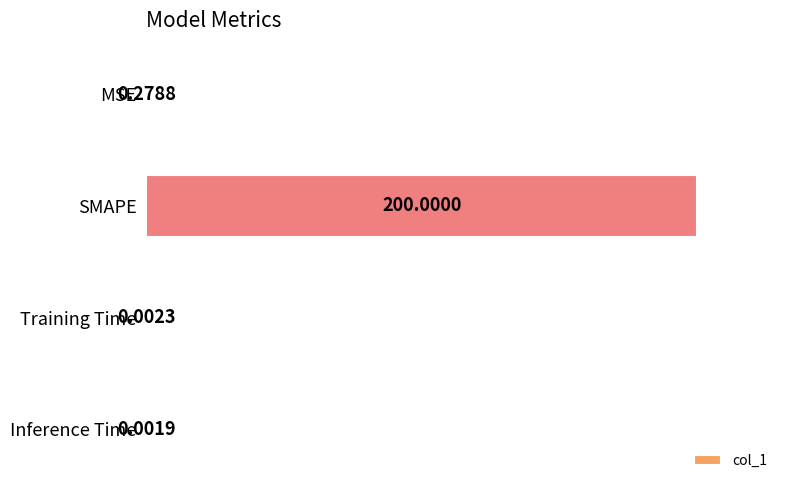

Which category has the highest value across all series?

SMAPE